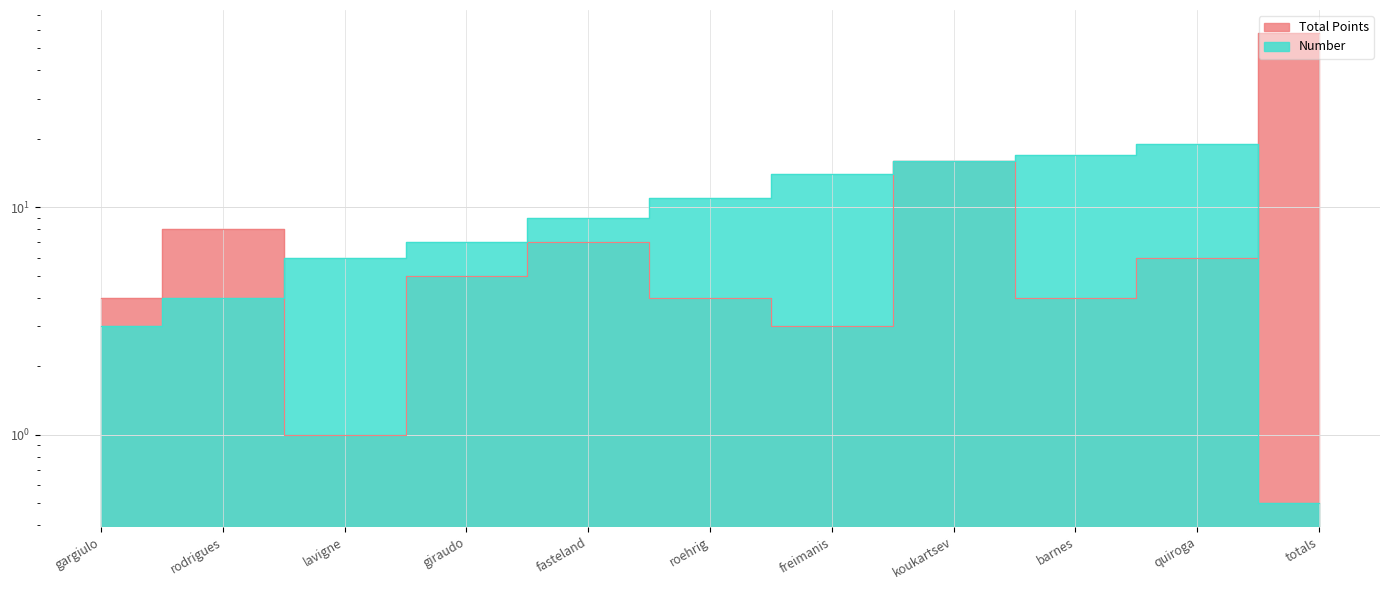

True or false: Number and Total Points cross at least once.

True